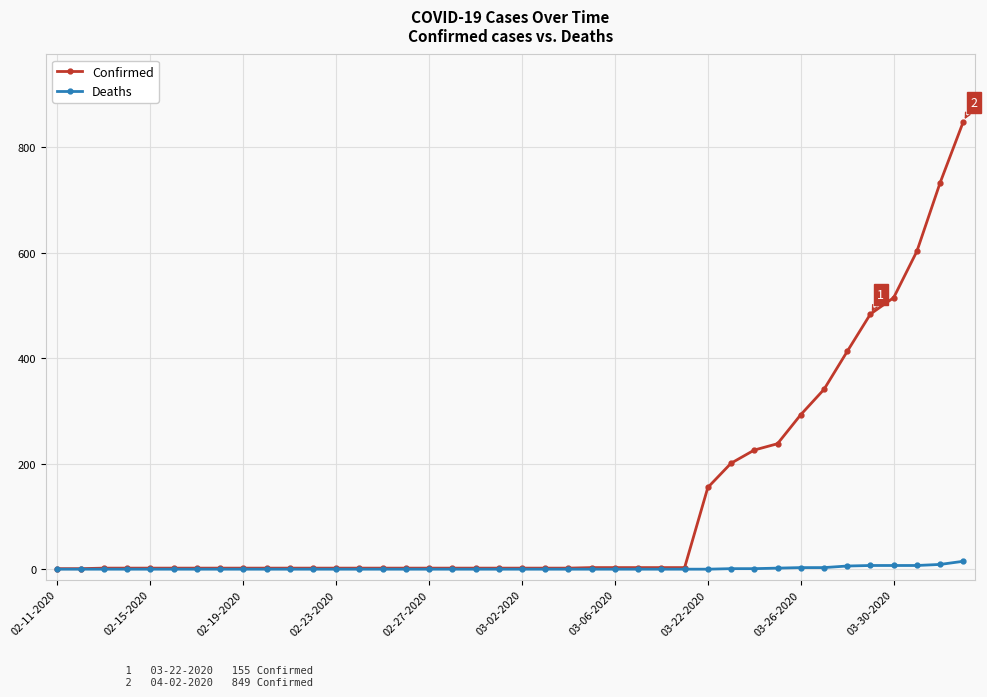

How many data points does each series have?

40